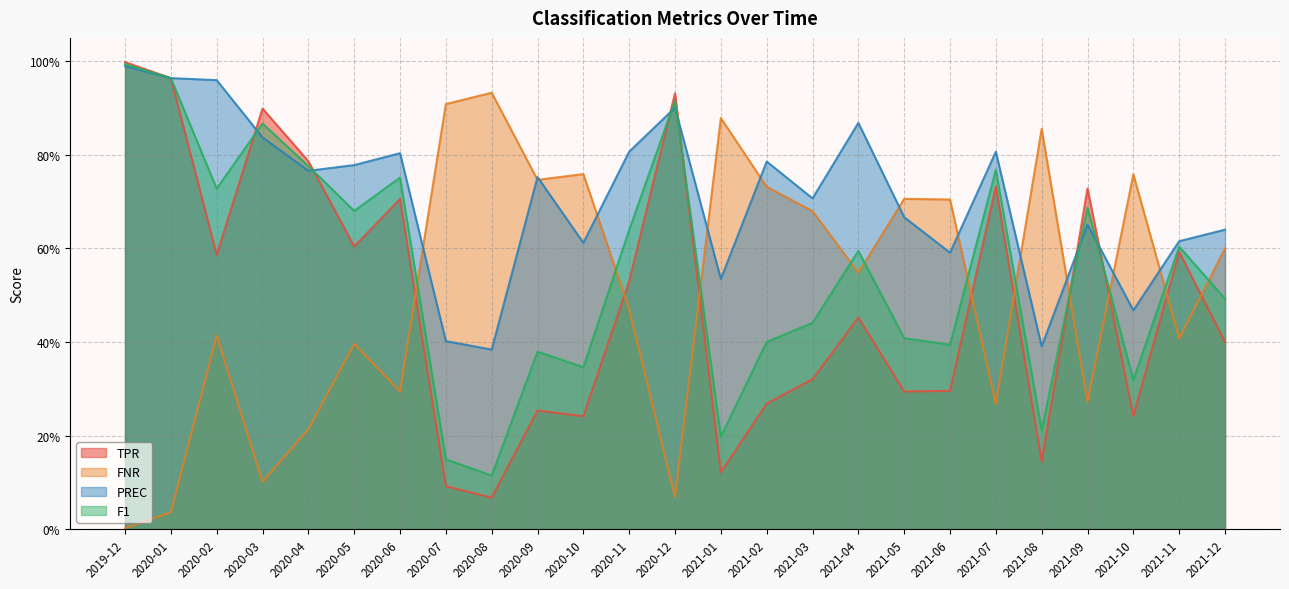

Is the value of F1 at 2020-02 greater than the value of PREC at 2021-01?

Yes